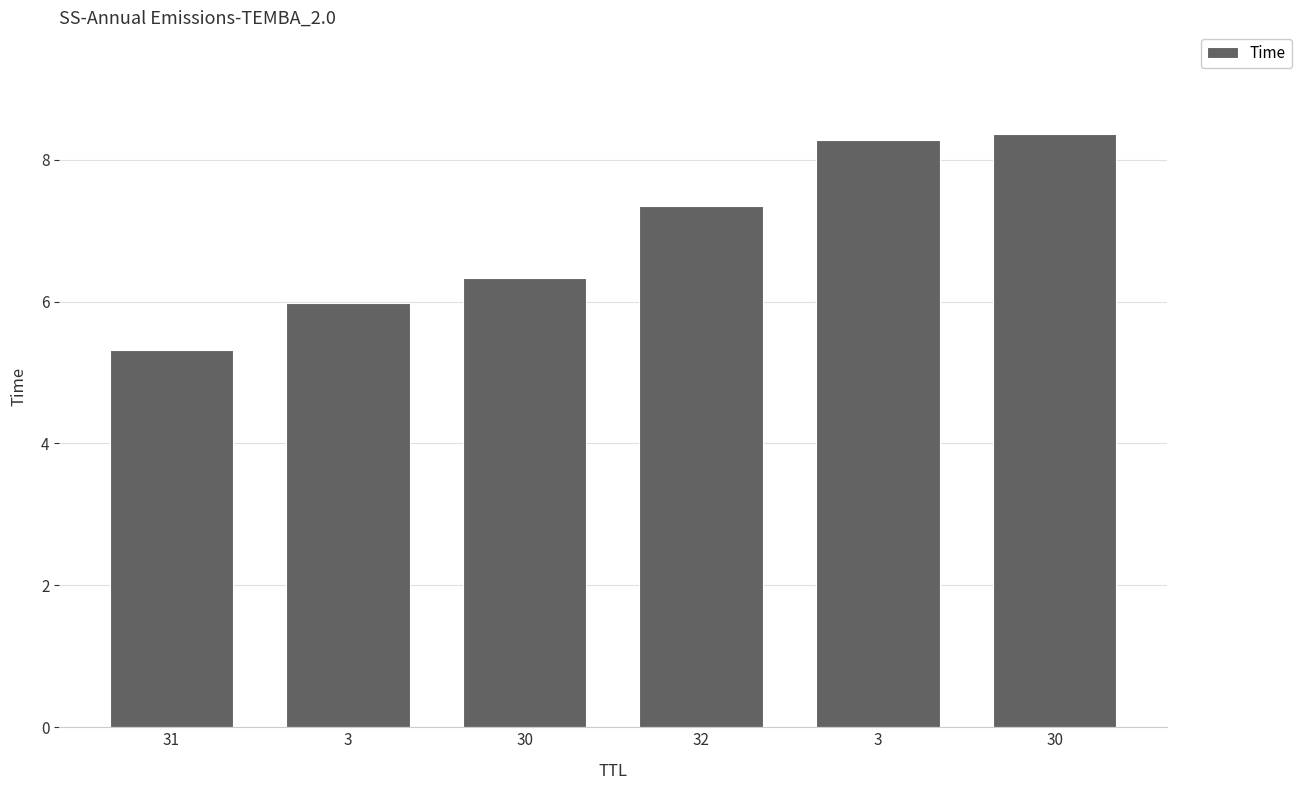

Does the chart contain any negative values?

No